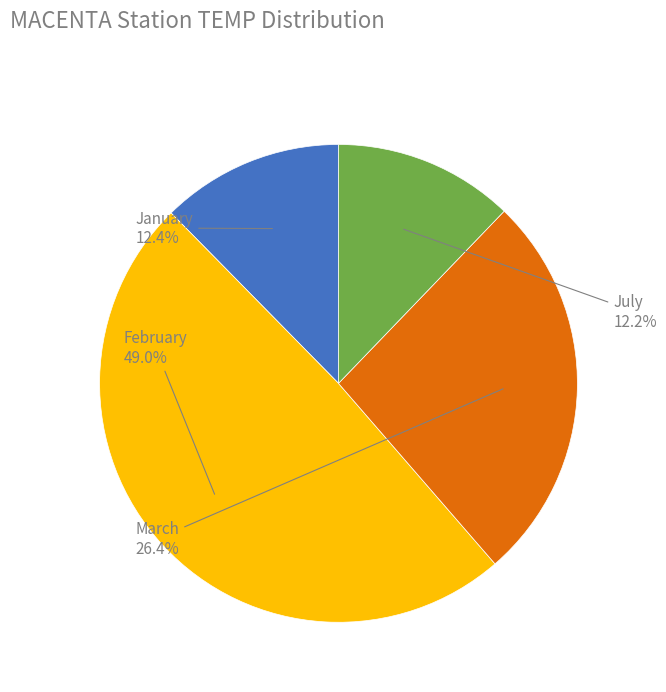

Which has a higher value, March or February?

February